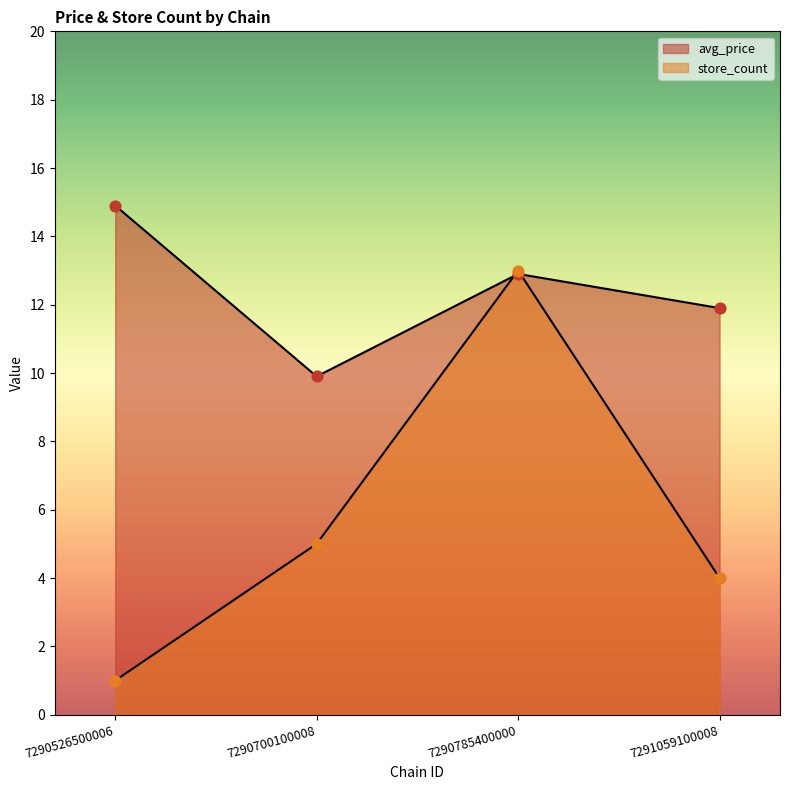

What are all the series names shown in the legend?

avg_price, store_count